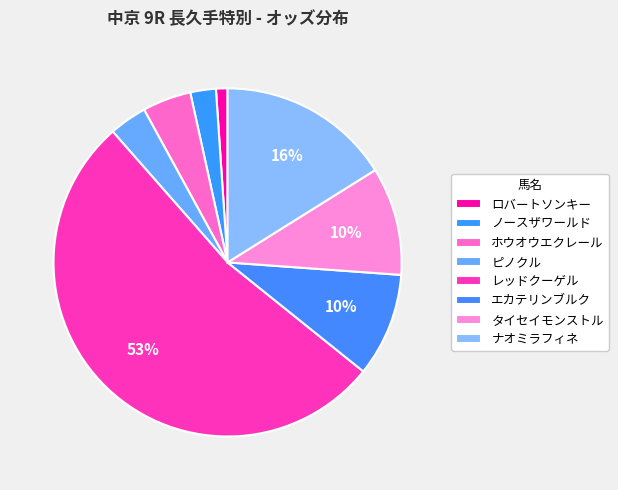

What percentage do ナオミラフィネ and エカテリンブルク together represent?

25.7%